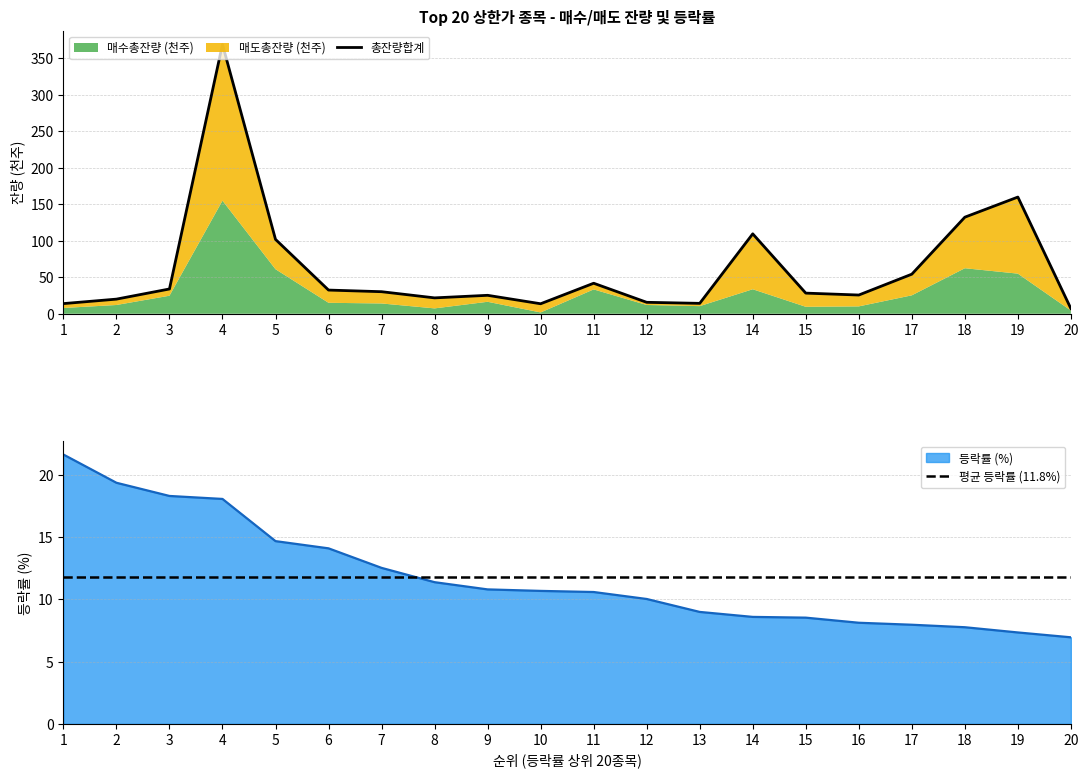

Where do 등락률 and 매도총잔량(만) first cross each other?

1 and 2